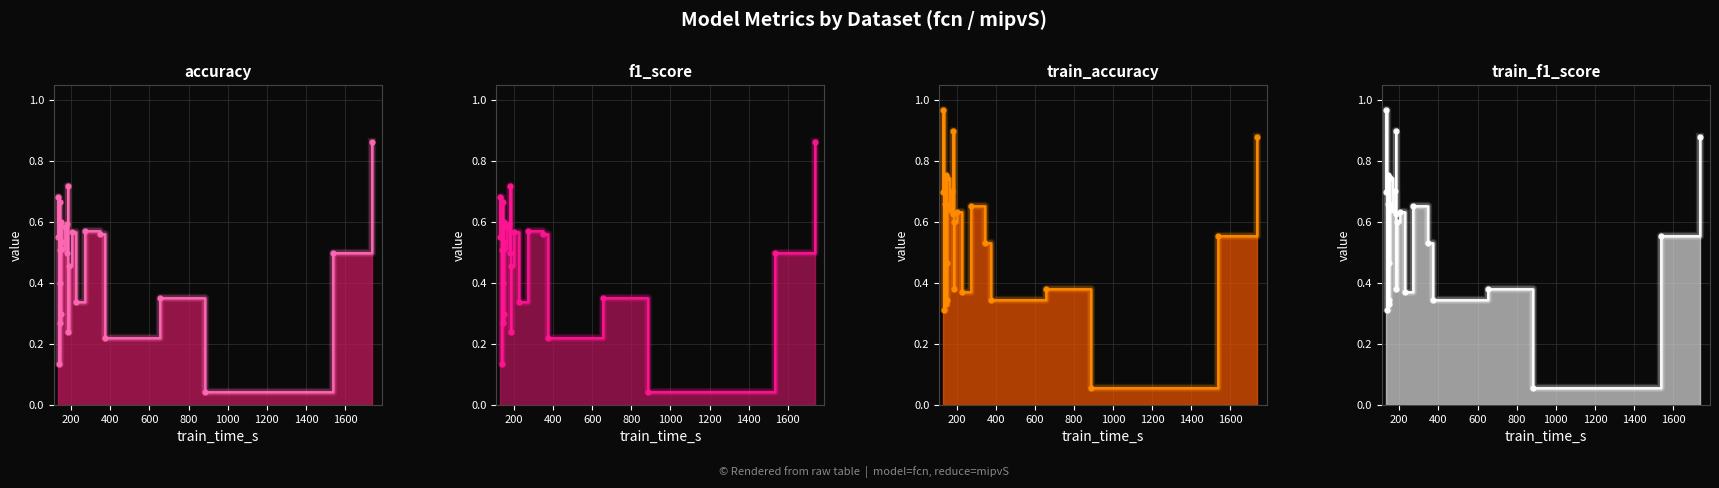

How many distinct data groups are displayed?

4